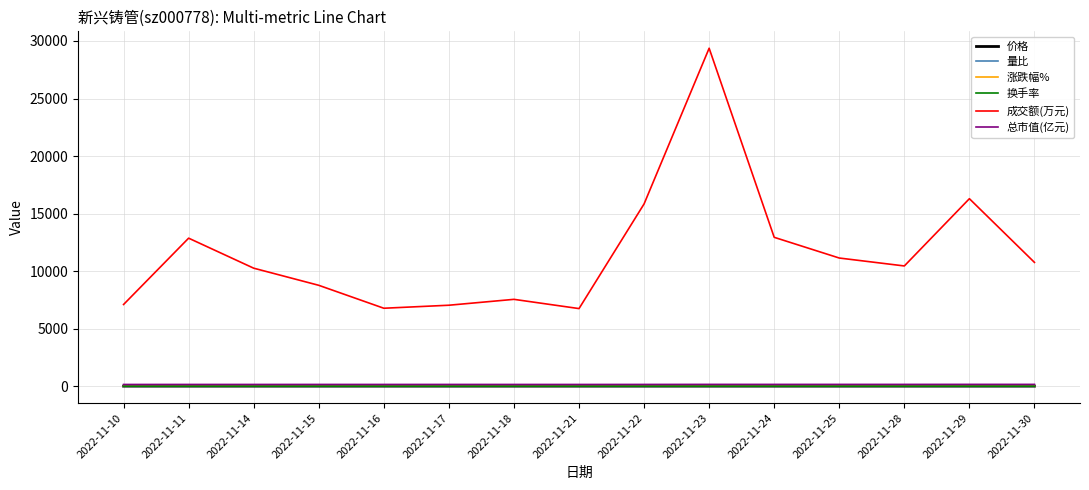

What is the difference between the maximum and minimum values in the 换手率 series?

1.5